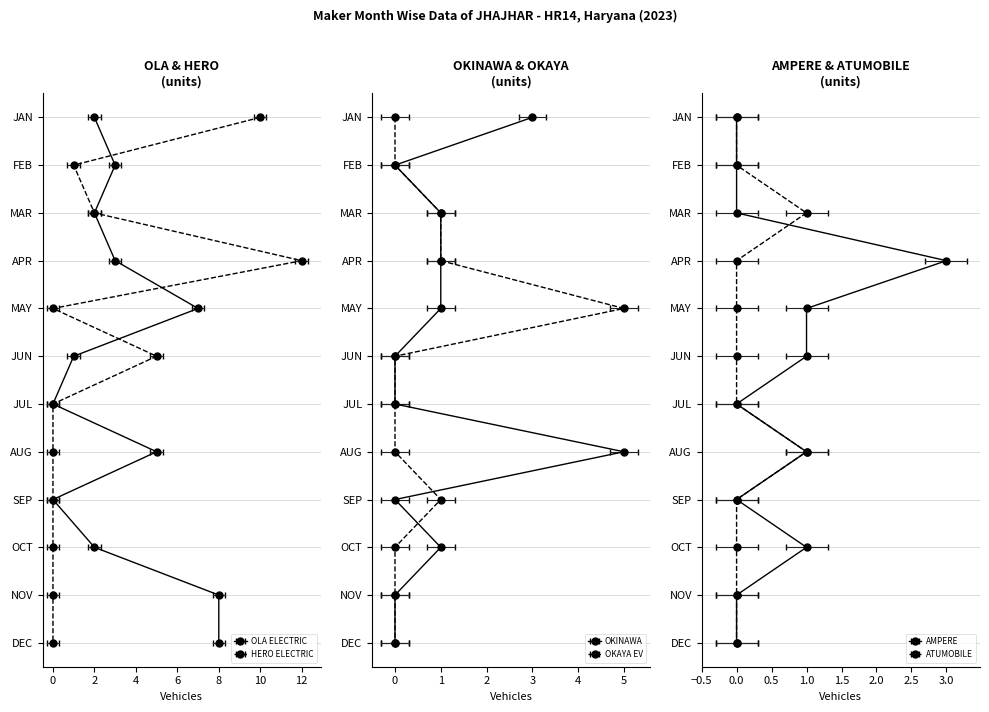

Rank the series at JUL from lowest to highest value.

OLA ELECTRIC, HERO ELECTRIC, OKINAWA, OKAYA EV, AMPERE, ATUMOBILE